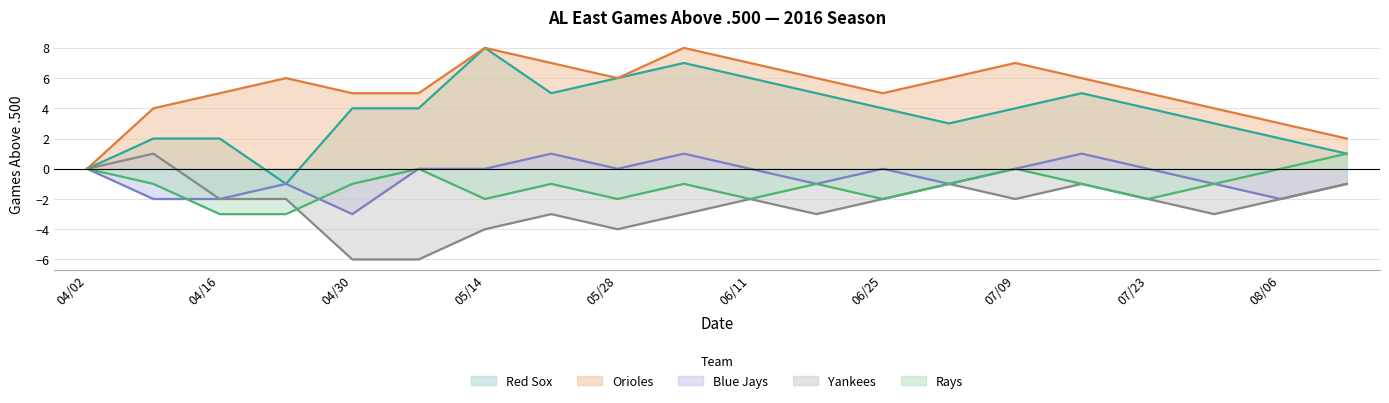

How many lines are shown in the chart?

5